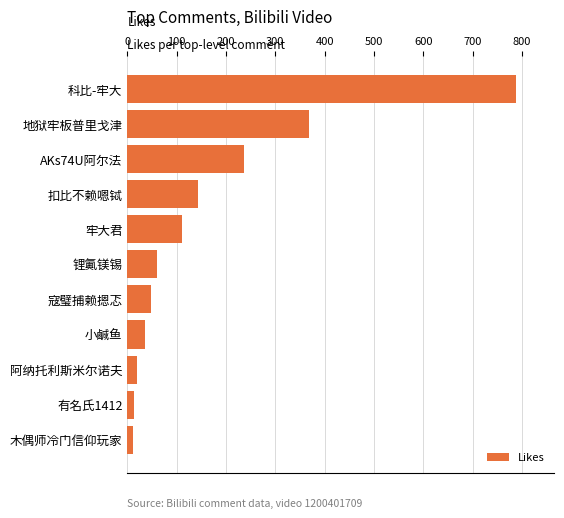

What is the average value?

167